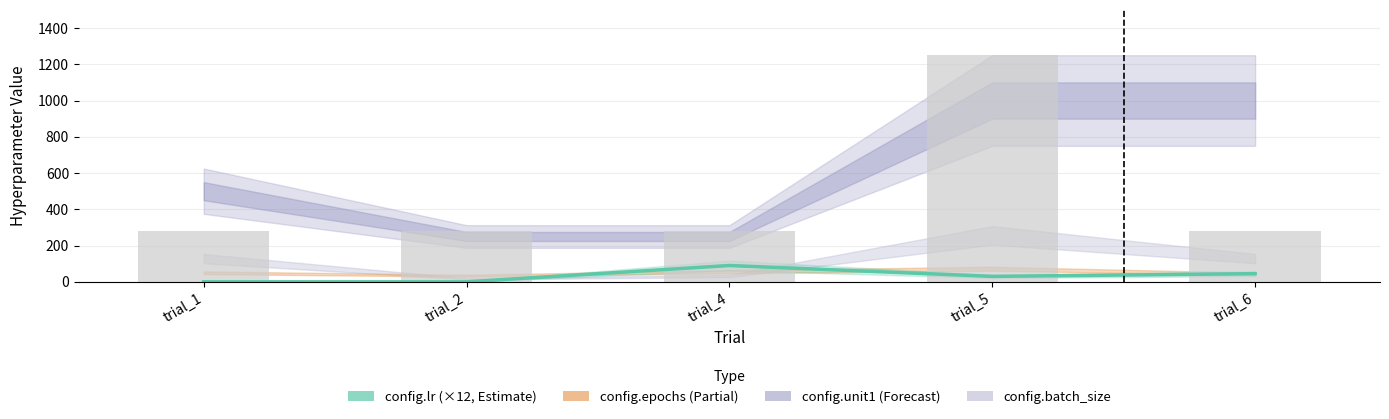

Are the bars grouped side by side (vs. stacked)?

No